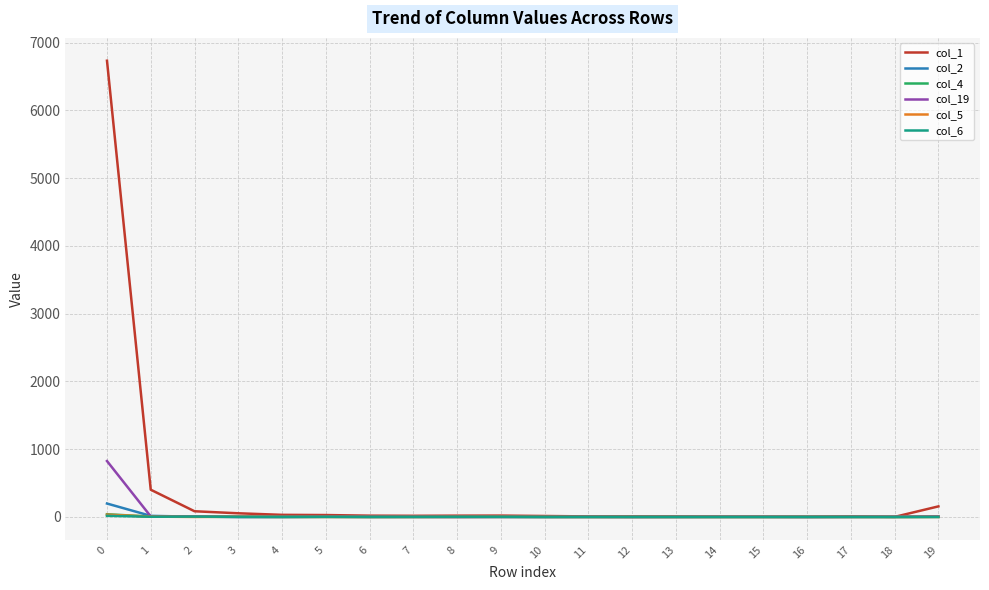

What is the greatest value displayed?

6732